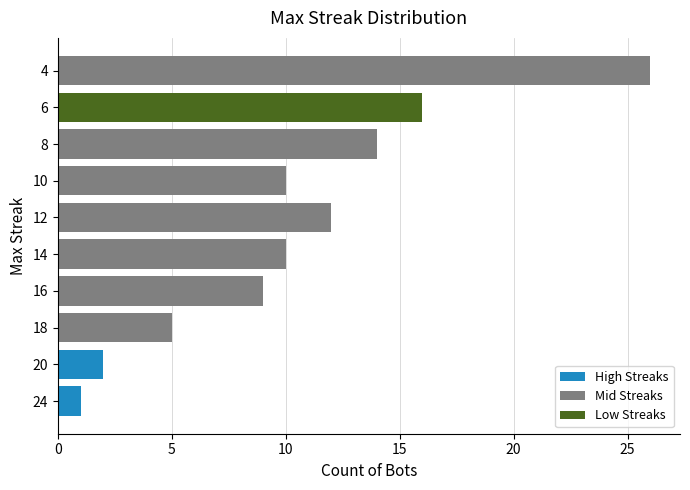

What is the difference between the values at 24 and 4?

25